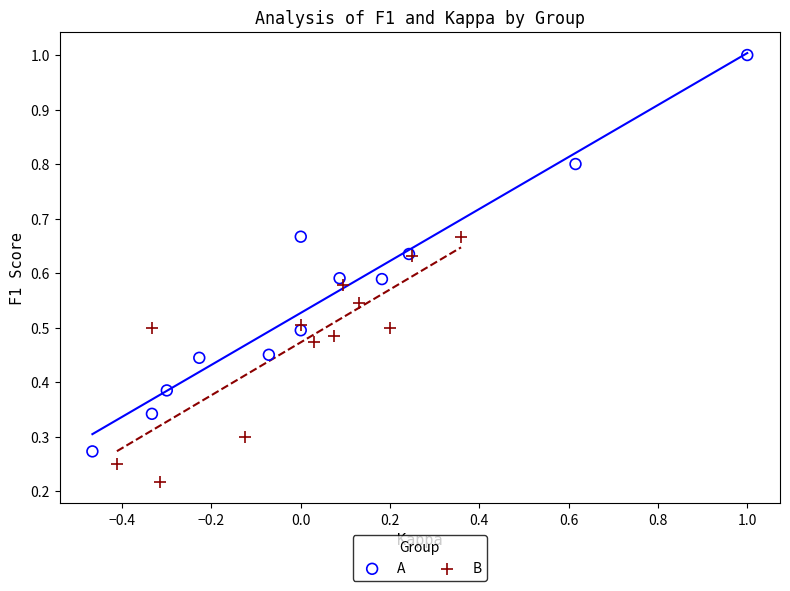

Which series contains the lowest Y value?

B